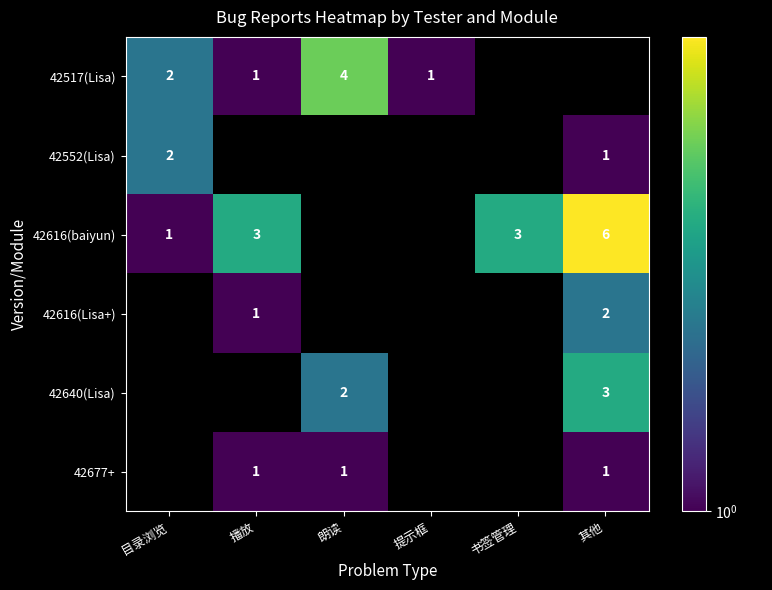

The 42616(baiyun) series shows 1 at 目录浏览. True or false?

True